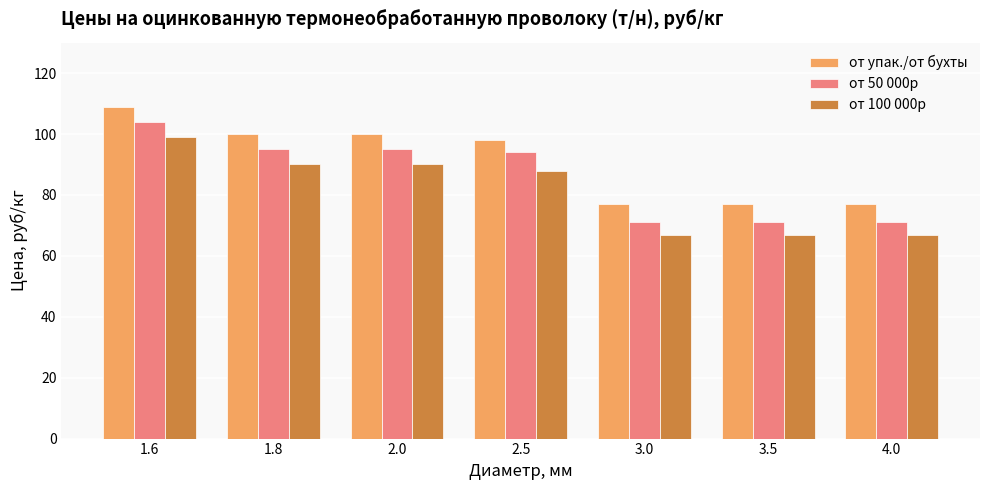

True or false: от 50 000р has a value of 119 at 3.5.

False